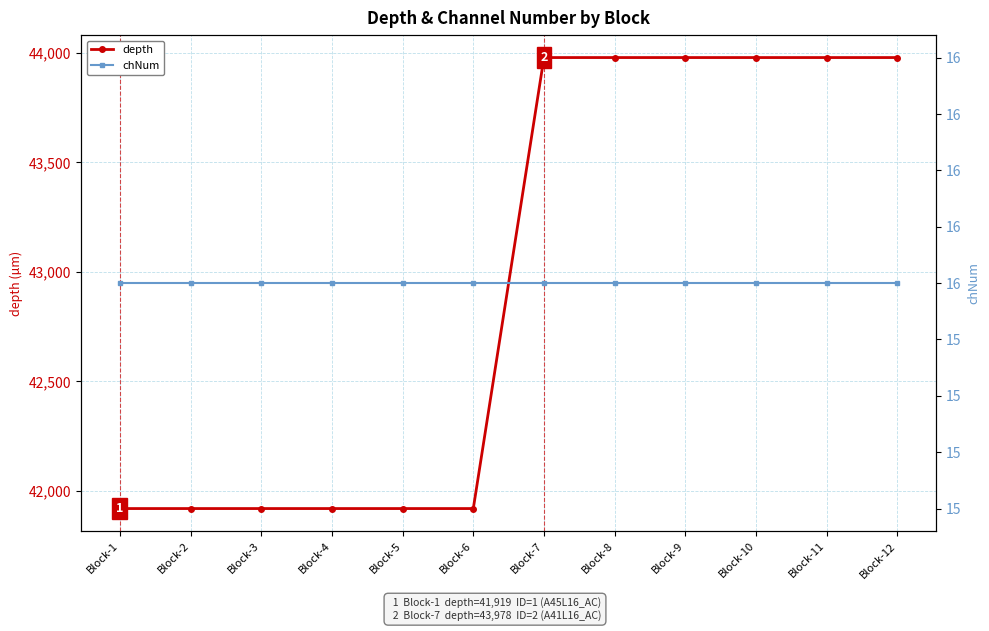

At Block-6, list the series in order from largest to smallest.

depth, chNum